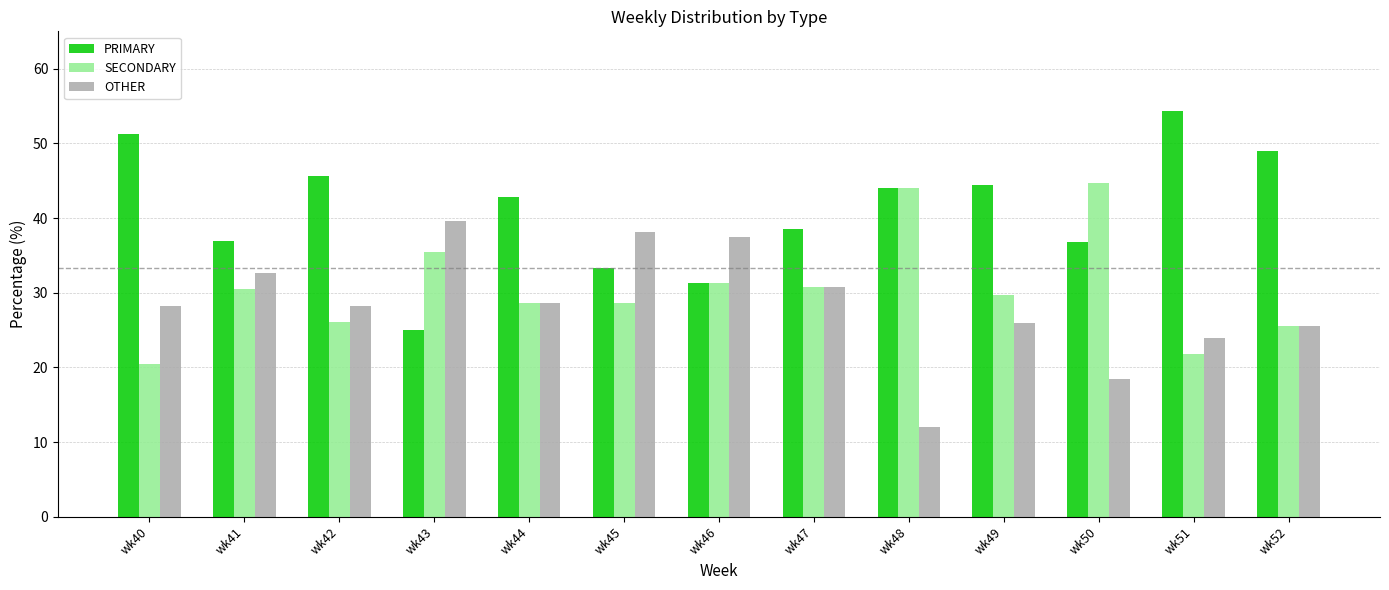

What is the spread (max minus min) of values at wk45?

9.5